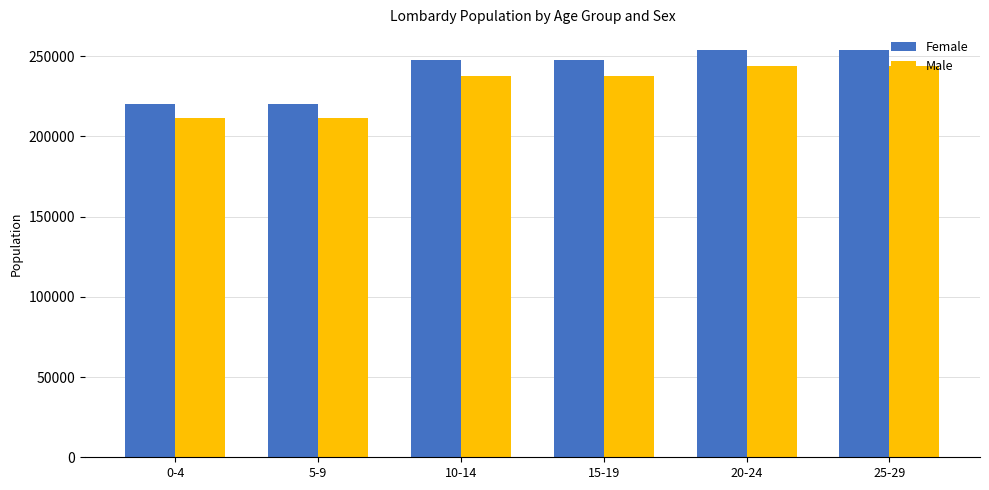

What is the sum of all Female values?

1443510